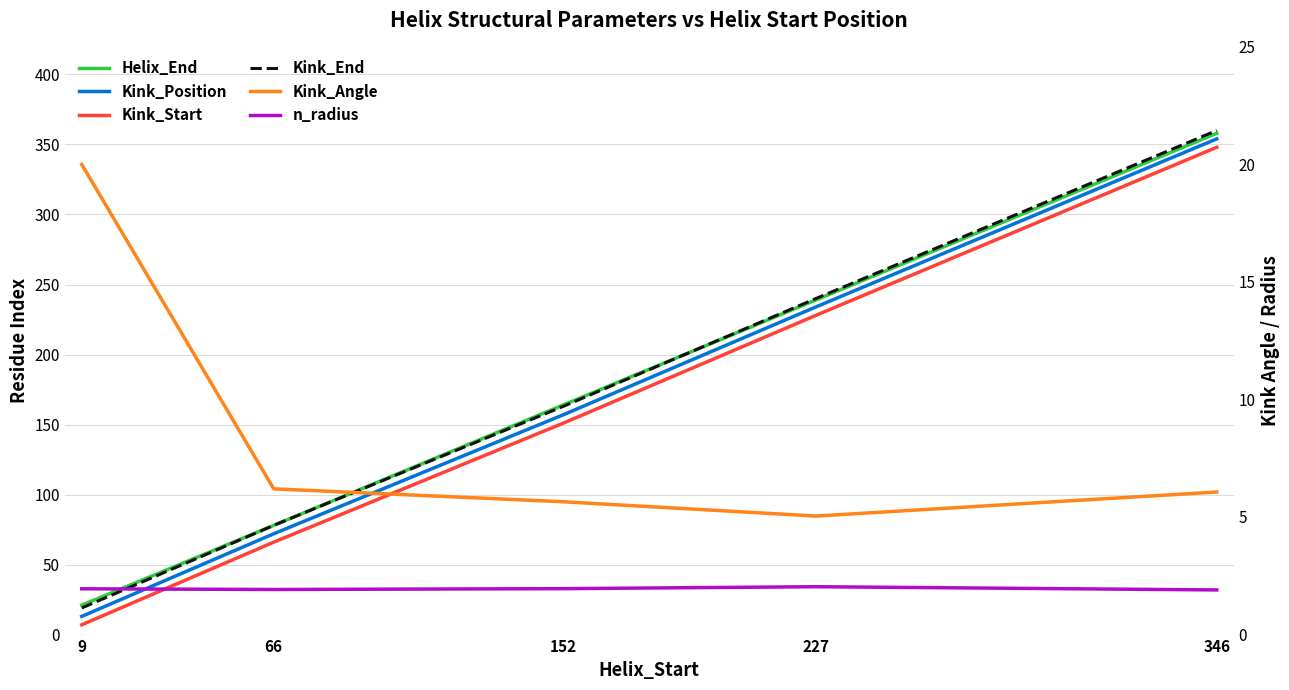

True or false: Kink_Start and Kink_Position intersect in this chart.

False